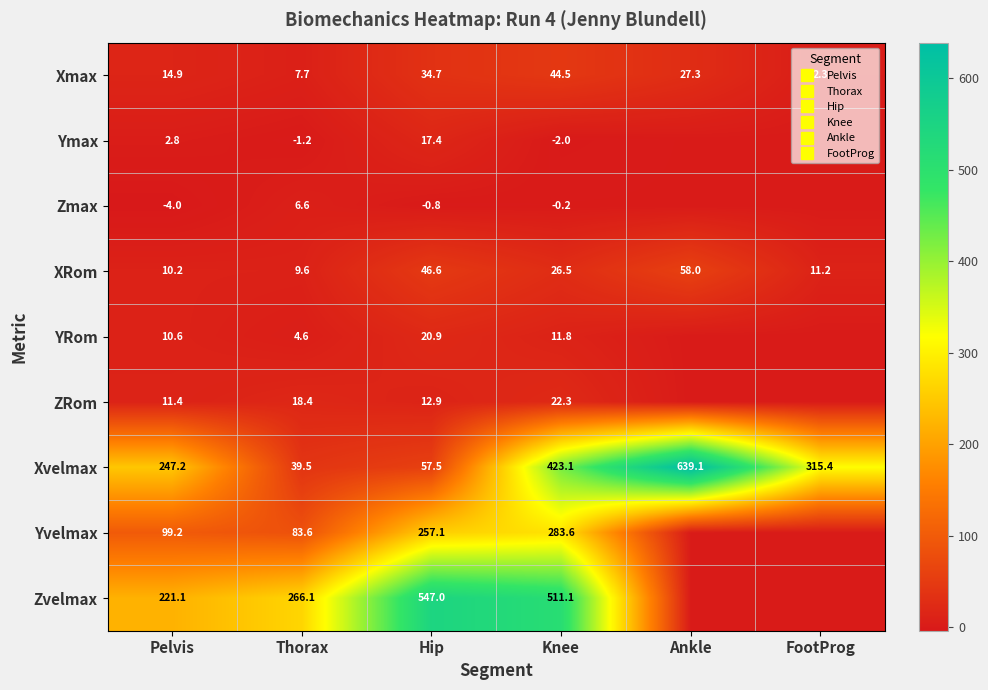

Which has a higher value, Hip or Knee?

Knee